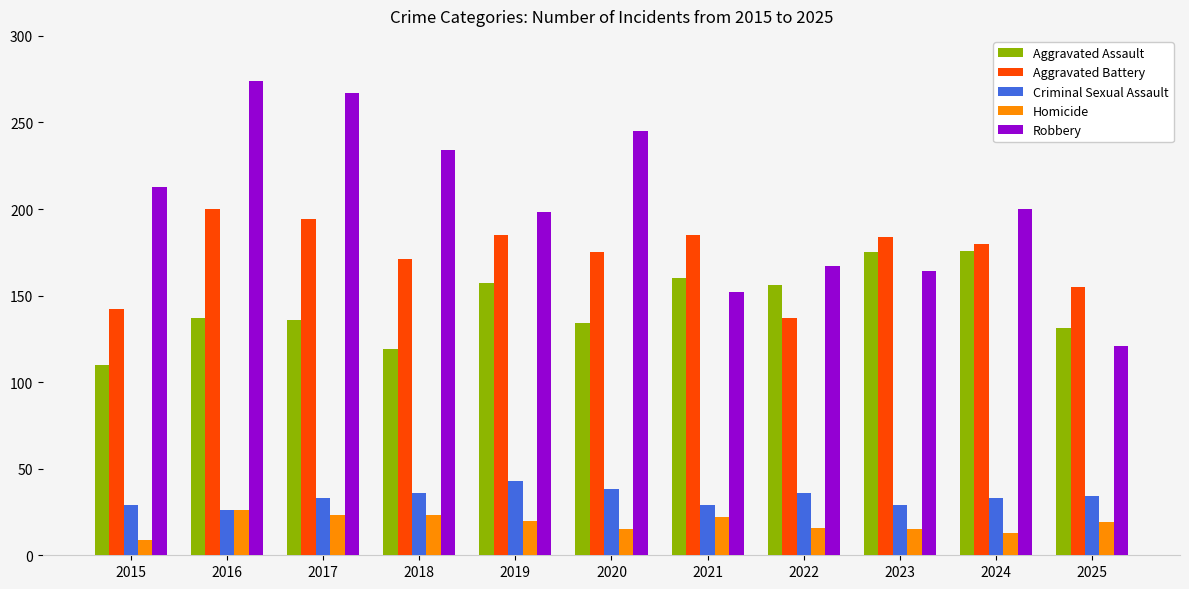

How many Criminal Sexual Assault values are between 29 and 36?

8